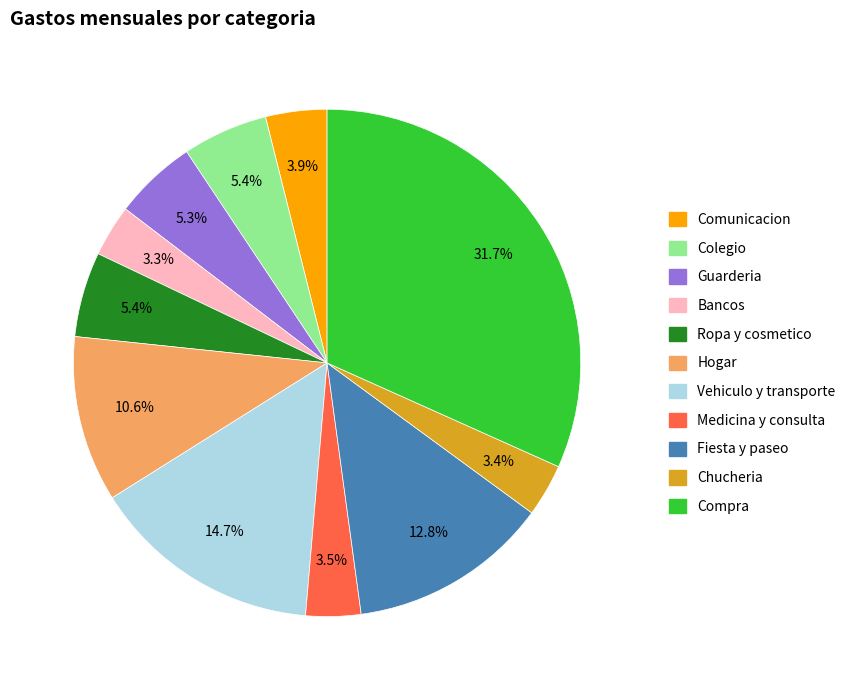

Is there any slice that represents more than half of the pie?

No